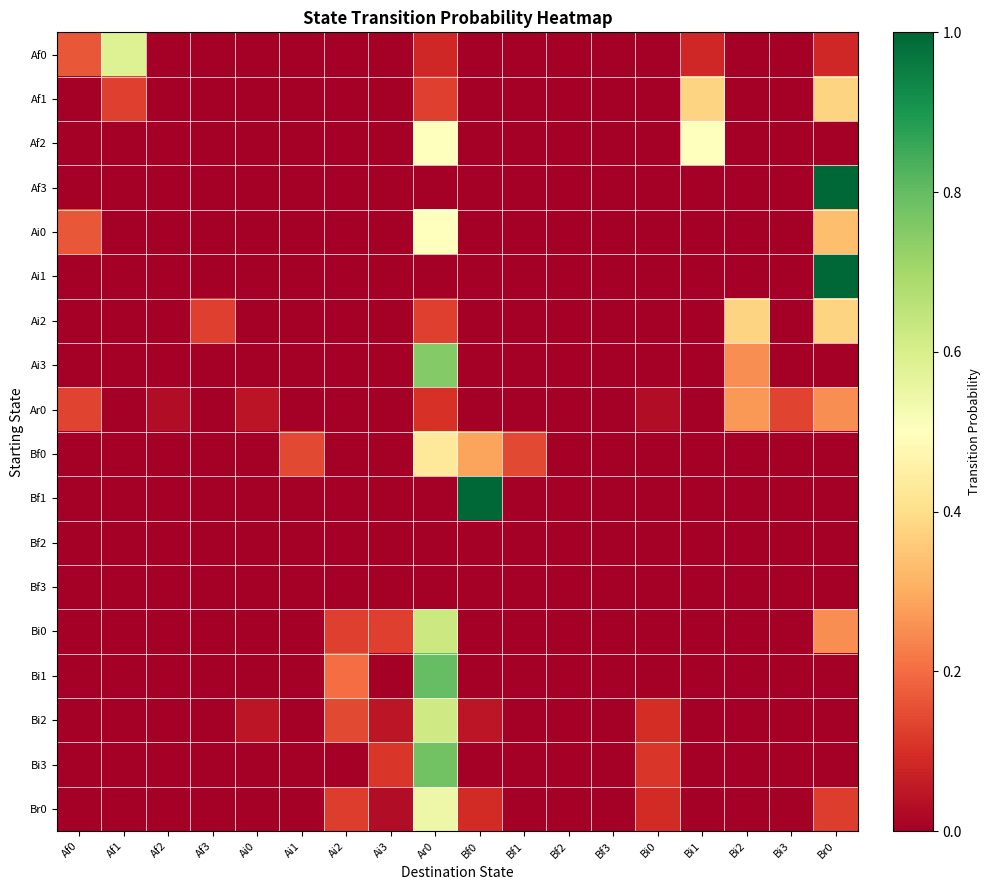

Reading left to right, list all the values displayed in this chart.

Af0: Af0=0.2	Af1=0.6	Af2=0.0	Af3=0.0	Ai0=0.0	Ai1=0.0	Ai2=0.0	Ai3=0.0	Ar0=0.1	Bf0=0.0	Bf1=0.0	Bf2=0.0	Bf3=0.0	Bi0=0.0	Bi1=0.1	Bi2=0.0	Bi3=0.0	Br0=0.1
Af1: Af0=0.0	Af1=0.1	Af2=0.0	Af3=0.0	Ai0=0.0	Ai1=0.0	Ai2=0.0	Ai3=0.0	Ar0=0.1	Bf0=0.0	Bf1=0.0	Bf2=0.0	Bf3=0.0	Bi0=0.0	Bi1=0.4	Bi2=0.0	Bi3=0.0	Br0=0.4
Af2: Af0=0.0	Af1=0.0	Af2=0.0	Af3=0.0	Ai0=0.0	Ai1=0.0	Ai2=0.0	Ai3=0.0	Ar0=0.5	Bf0=0.0	Bf1=0.0	Bf2=0.0	Bf3=0.0	Bi0=0.0	Bi1=0.5	Bi2=0.0	Bi3=0.0	Br0=0.0
Af3: Af0=0.0	Af1=0.0	Af2=0.0	Af3=0.0	Ai0=0.0	Ai1=0.0	Ai2=0.0	Ai3=0.0	Ar0=0.0	Bf0=0.0	Bf1=0.0	Bf2=0.0	Bf3=0.0	Bi0=0.0	Bi1=0.0	Bi2=0.0	Bi3=0.0	Br0=1.0
Ai0: Af0=0.2	Af1=0.0	Af2=0.0	Af3=0.0	Ai0=0.0	Ai1=0.0	Ai2=0.0	Ai3=0.0	Ar0=0.5	Bf0=0.0	Bf1=0.0	Bf2=0.0	Bf3=0.0	Bi0=0.0	Bi1=0.0	Bi2=0.0	Bi3=0.0	Br0=0.3
Ai1: Af0=0.0	Af1=0.0	Af2=0.0	Af3=0.0	Ai0=0.0	Ai1=0.0	Ai2=0.0	Ai3=0.0	Ar0=0.0	Bf0=0.0	Bf1=0.0	Bf2=0.0	Bf3=0.0	Bi0=0.0	Bi1=0.0	Bi2=0.0	Bi3=0.0	Br0=1.0
Ai2: Af0=0.0	Af1=0.0	Af2=0.0	Af3=0.1	Ai0=0.0	Ai1=0.0	Ai2=0.0	Ai3=0.0	Ar0=0.1	Bf0=0.0	Bf1=0.0	Bf2=0.0	Bf3=0.0	Bi0=0.0	Bi1=0.0	Bi2=0.4	Bi3=0.0	Br0=0.4
Ai3: Af0=0.0	Af1=0.0	Af2=0.0	Af3=0.0	Ai0=0.0	Ai1=0.0	Ai2=0.0	Ai3=0.0	Ar0=0.8	Bf0=0.0	Bf1=0.0	Bf2=0.0	Bf3=0.0	Bi0=0.0	Bi1=0.0	Bi2=0.2	Bi3=0.0	Br0=0.0
Ar0: Af0=0.1	Af1=0.0	Af2=0.0	Af3=0.0	Ai0=0.0	Ai1=0.0	Ai2=0.0	Ai3=0.0	Ar0=0.1	Bf0=0.0	Bf1=0.0	Bf2=0.0	Bf3=0.0	Bi0=0.0	Bi1=0.0	Bi2=0.3	Bi3=0.1	Br0=0.3
Bf0: Af0=0.0	Af1=0.0	Af2=0.0	Af3=0.0	Ai0=0.0	Ai1=0.1	Ai2=0.0	Ai3=0.0	Ar0=0.4	Bf0=0.3	Bf1=0.1	Bf2=0.0	Bf3=0.0	Bi0=0.0	Bi1=0.0	Bi2=0.0	Bi3=0.0	Br0=0.0
Bf1: Af0=0.0	Af1=0.0	Af2=0.0	Af3=0.0	Ai0=0.0	Ai1=0.0	Ai2=0.0	Ai3=0.0	Ar0=0.0	Bf0=1.0	Bf1=0.0	Bf2=0.0	Bf3=0.0	Bi0=0.0	Bi1=0.0	Bi2=0.0	Bi3=0.0	Br0=0.0
Bf2: Af0=0.0	Af1=0.0	Af2=0.0	Af3=0.0	Ai0=0.0	Ai1=0.0	Ai2=0.0	Ai3=0.0	Ar0=0.0	Bf0=0.0	Bf1=0.0	Bf2=0.0	Bf3=0.0	Bi0=0.0	Bi1=0.0	Bi2=0.0	Bi3=0.0	Br0=0.0
Bf3: Af0=0.0	Af1=0.0	Af2=0.0	Af3=0.0	Ai0=0.0	Ai1=0.0	Ai2=0.0	Ai3=0.0	Ar0=0.0	Bf0=0.0	Bf1=0.0	Bf2=0.0	Bf3=0.0	Bi0=0.0	Bi1=0.0	Bi2=0.0	Bi3=0.0	Br0=0.0
Bi0: Af0=0.0	Af1=0.0	Af2=0.0	Af3=0.0	Ai0=0.0	Ai1=0.0	Ai2=0.1	Ai3=0.1	Ar0=0.6	Bf0=0.0	Bf1=0.0	Bf2=0.0	Bf3=0.0	Bi0=0.0	Bi1=0.0	Bi2=0.0	Bi3=0.0	Br0=0.2
Bi1: Af0=0.0	Af1=0.0	Af2=0.0	Af3=0.0	Ai0=0.0	Ai1=0.0	Ai2=0.2	Ai3=0.0	Ar0=0.8	Bf0=0.0	Bf1=0.0	Bf2=0.0	Bf3=0.0	Bi0=0.0	Bi1=0.0	Bi2=0.0	Bi3=0.0	Br0=0.0
Bi2: Af0=0.0	Af1=0.0	Af2=0.0	Af3=0.0	Ai0=0.0	Ai1=0.0	Ai2=0.1	Ai3=0.0	Ar0=0.6	Bf0=0.0	Bf1=0.0	Bf2=0.0	Bf3=0.0	Bi0=0.1	Bi1=0.0	Bi2=0.0	Bi3=0.0	Br0=0.0
Bi3: Af0=0.0	Af1=0.0	Af2=0.0	Af3=0.0	Ai0=0.0	Ai1=0.0	Ai2=0.0	Ai3=0.1	Ar0=0.8	Bf0=0.0	Bf1=0.0	Bf2=0.0	Bf3=0.0	Bi0=0.1	Bi1=0.0	Bi2=0.0	Bi3=0.0	Br0=0.0
Br0: Af0=0.0	Af1=0.0	Af2=0.0	Af3=0.0	Ai0=0.0	Ai1=0.0	Ai2=0.1	Ai3=0.0	Ar0=0.5	Bf0=0.1	Bf1=0.0	Bf2=0.0	Bf3=0.0	Bi0=0.1	Bi1=0.0	Bi2=0.0	Bi3=0.0	Br0=0.1